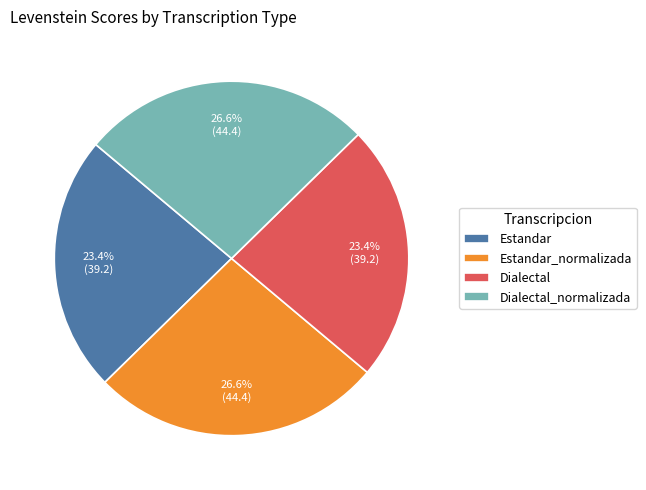

Which has a higher value, Dialectal_normalizada or Dialectal?

Dialectal_normalizada